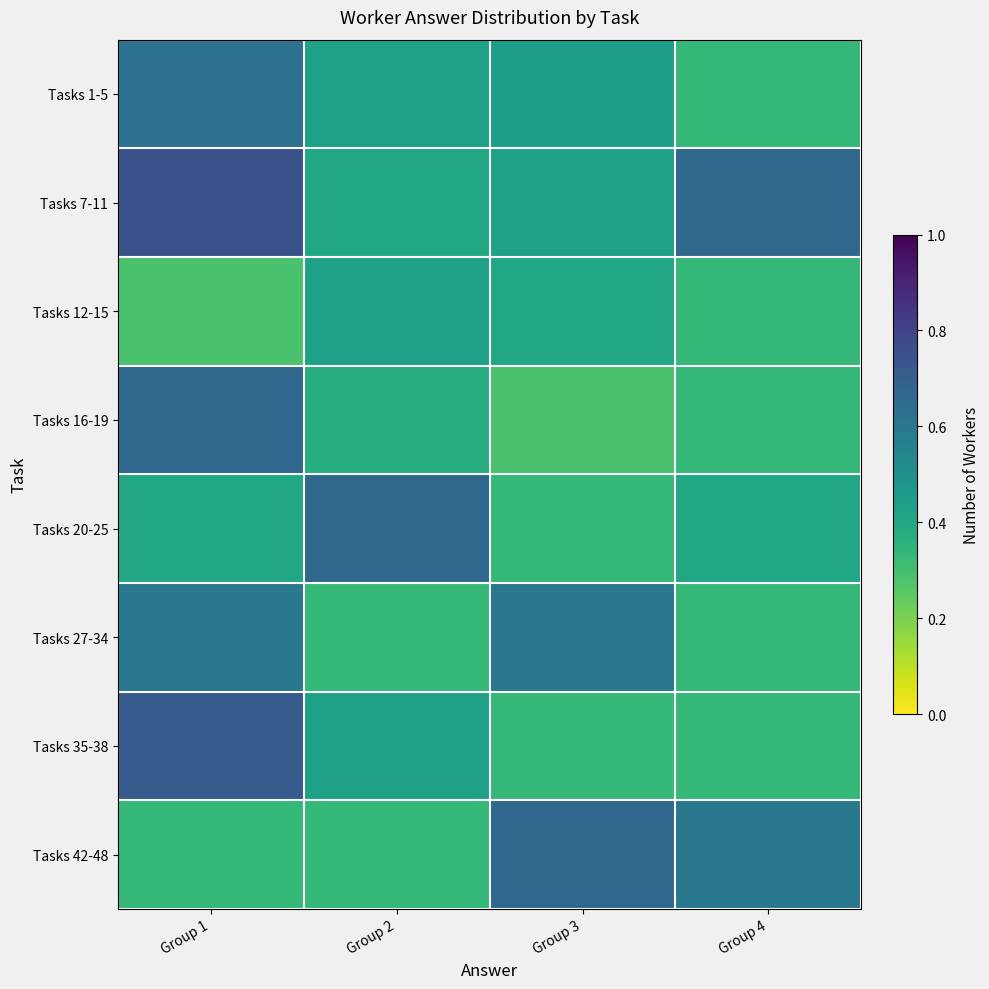

What is the smallest value displayed?

0.3